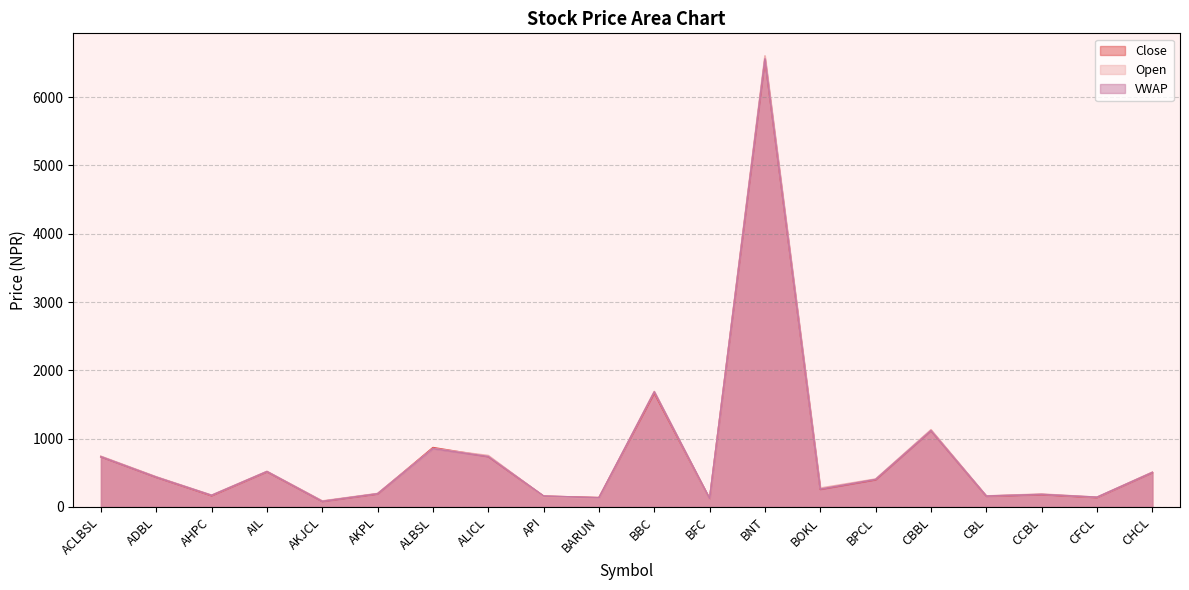

What are all the series names shown in the legend?

Close, Open, VWAP